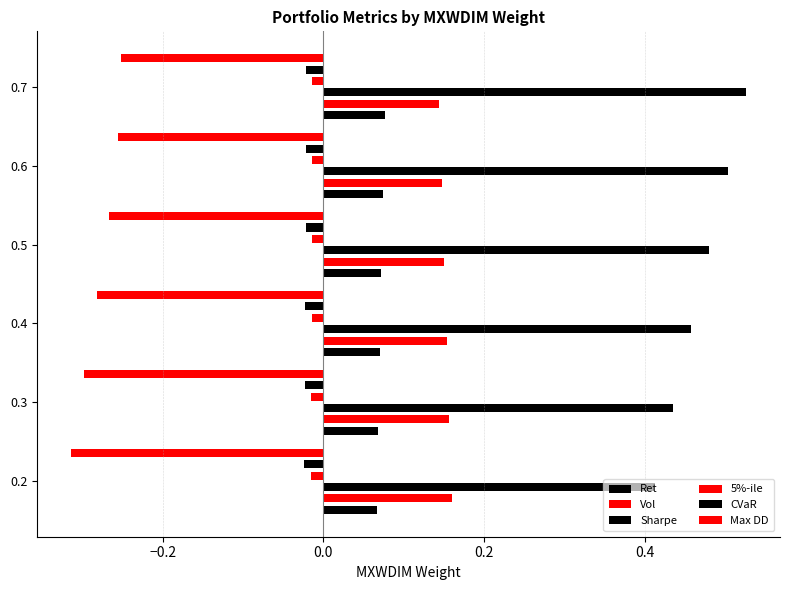

Reading right to left, extract all data points from this chart.

Ret: 0.1	0.1	0.1	0.1	0.1	0.1
Vol: 0.1	0.1	0.2	0.2	0.2	0.2
Sharpe: 0.5	0.5	0.5	0.5	0.4	0.4
5%-ile: -0.0	-0.0	-0.0	-0.0	-0.0	-0.0
CVaR: -0.0	-0.0	-0.0	-0.0	-0.0	-0.0
Max DD: -0.3	-0.3	-0.3	-0.3	-0.3	-0.3